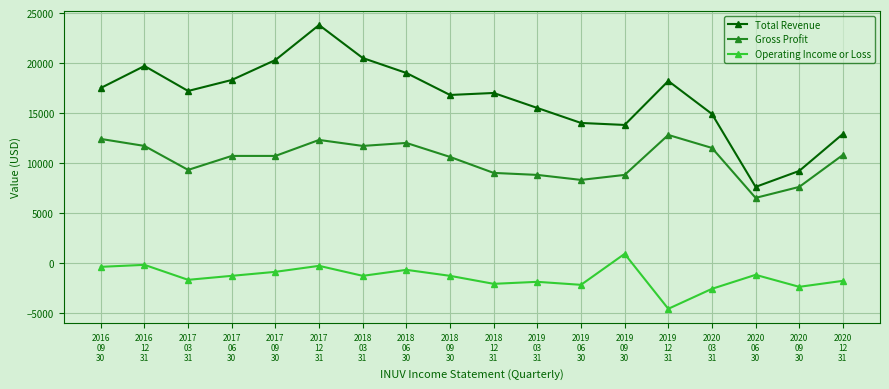

What is the label of the 5th point from the left?

2017
09
30